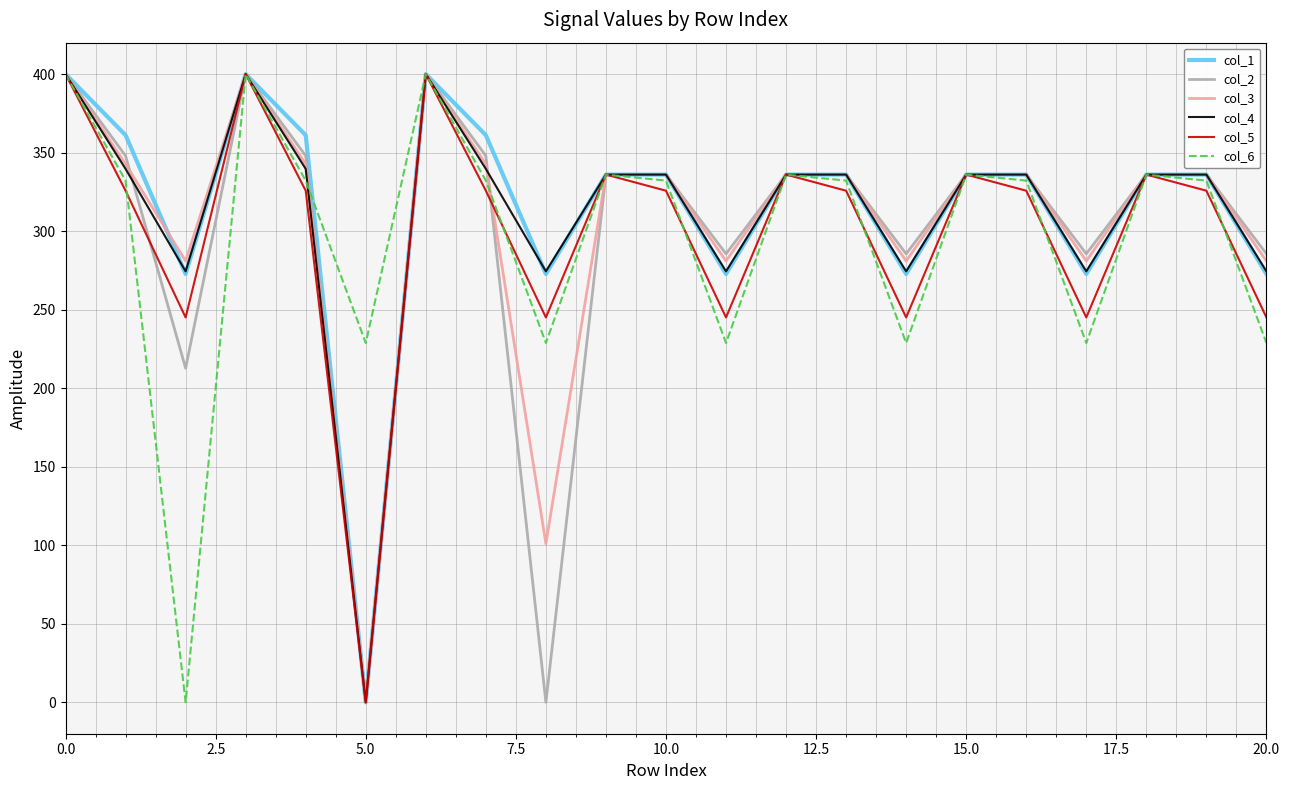

What is the sum of all col_4 values?

6553.2